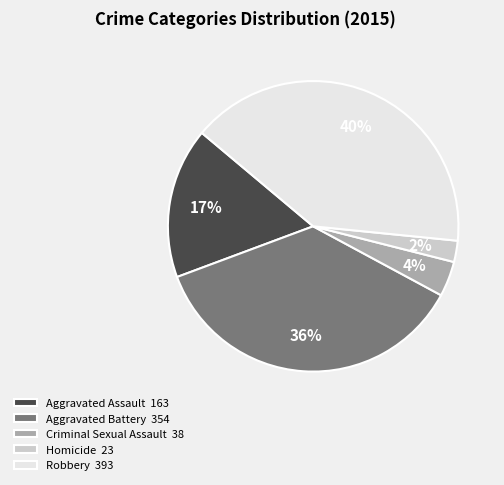

The Aggravated Assault slice represents 17% of the pie. True or false?

True